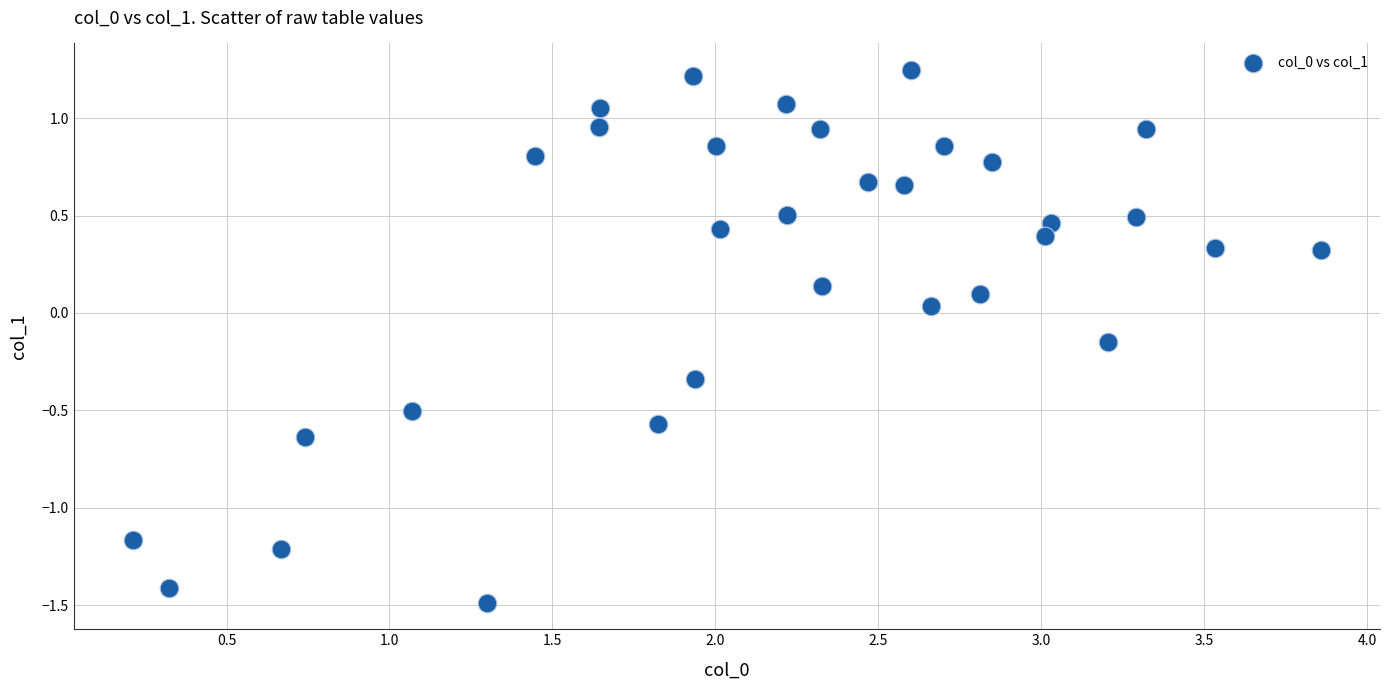

What is the range of Y values (max minus min)?

2.7